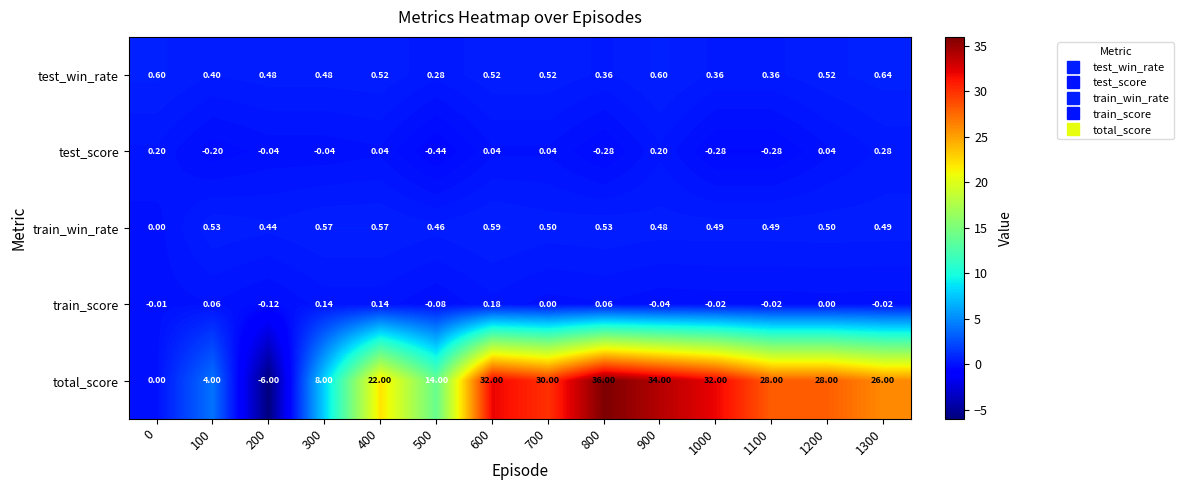

How many distinct data groups are displayed?

5